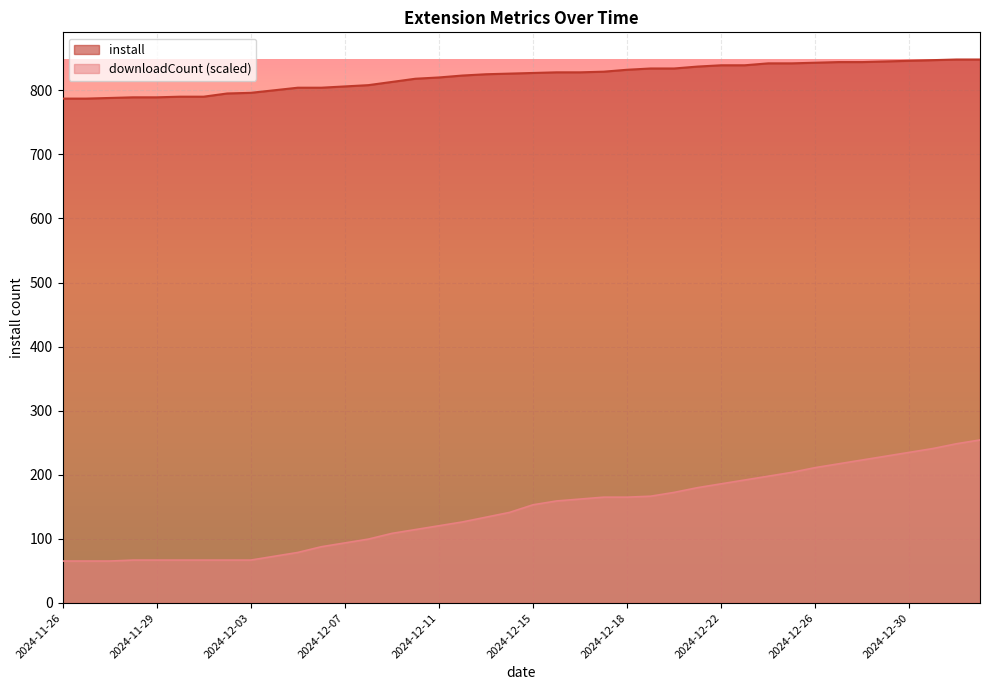

Does the chart display data point markers on the line(s)?

No